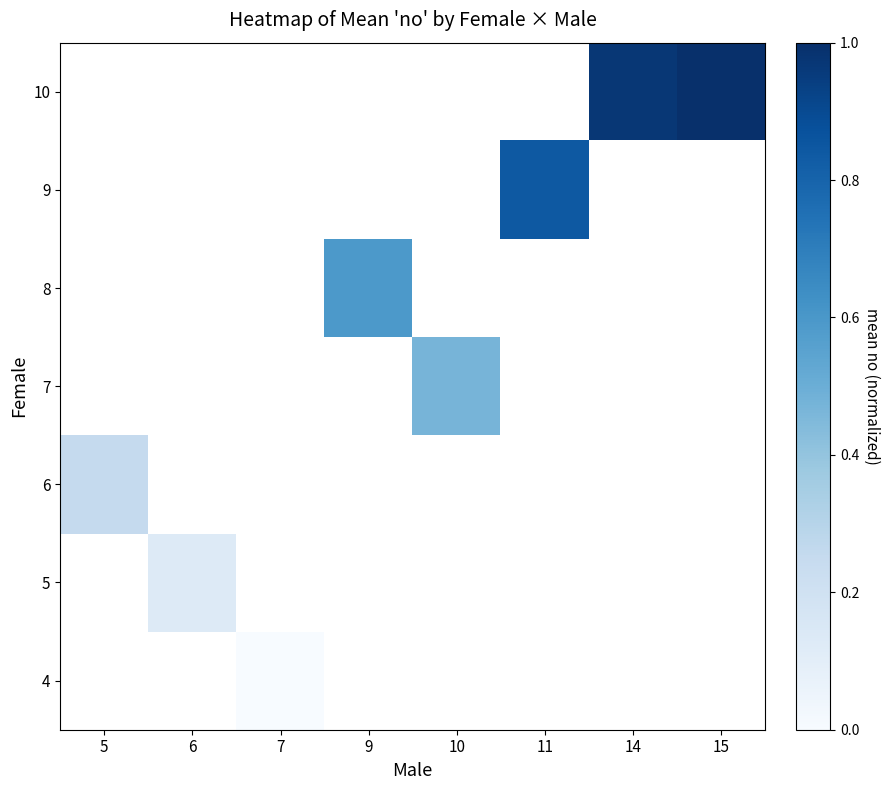

Between 5 and 11, which is larger?

11